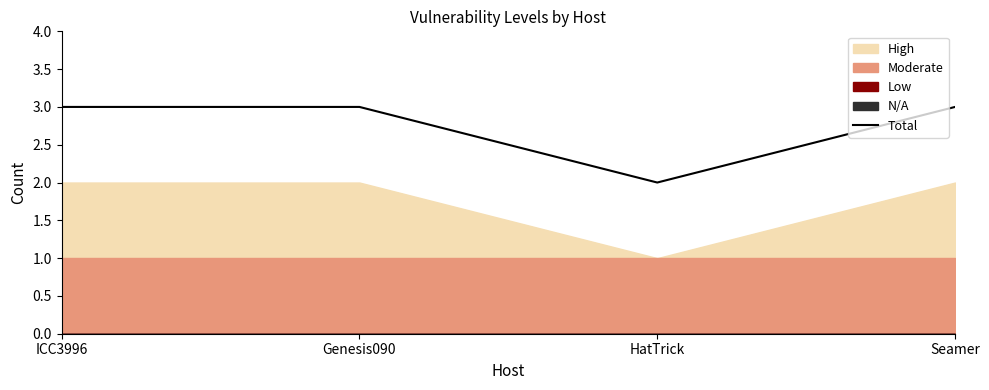

What is the sum of all values?

11